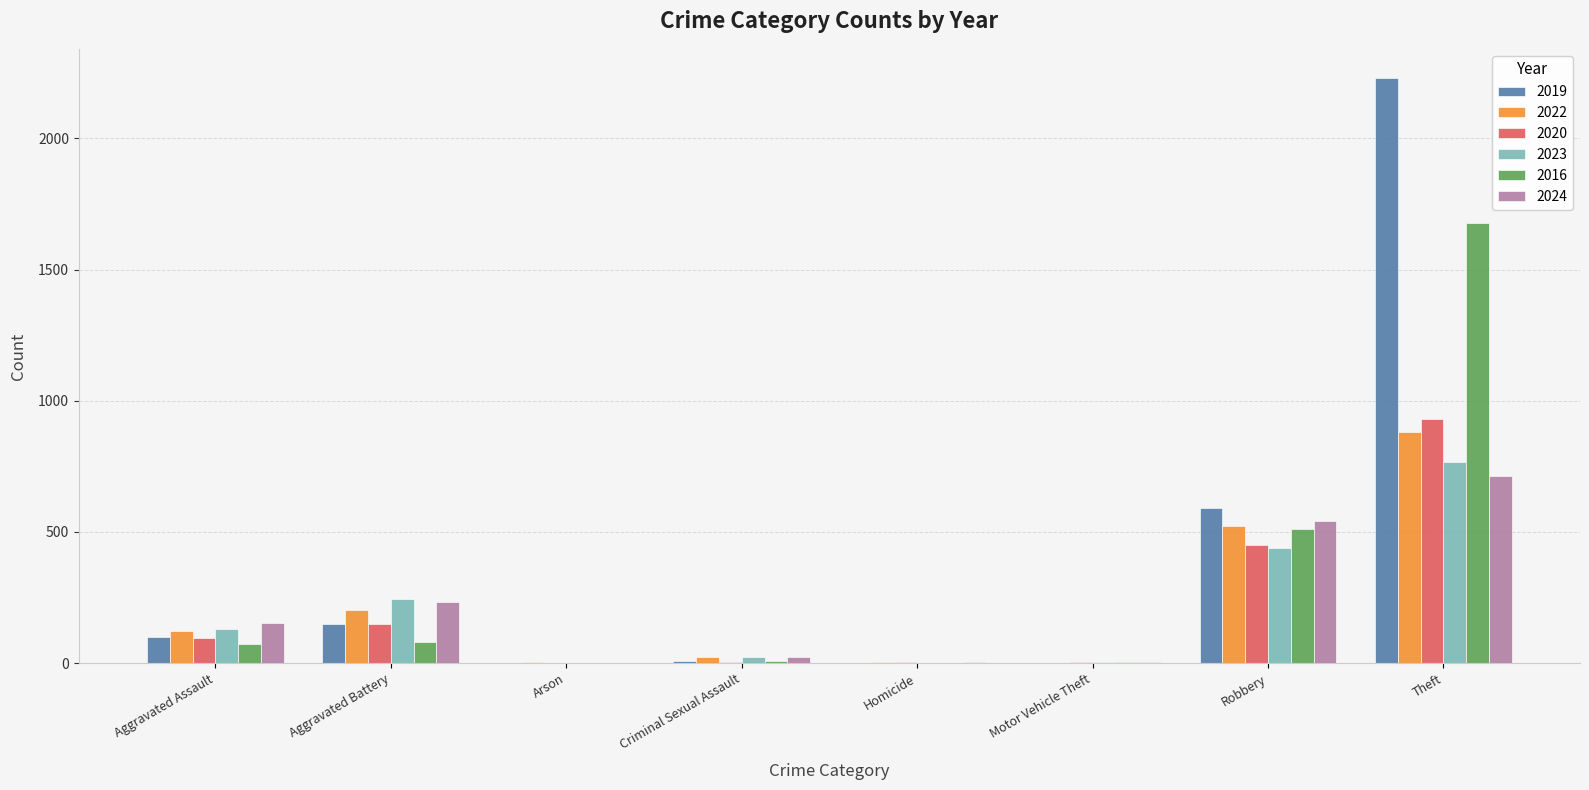

The value of 2023 at Robbery is 574. True or false?

False